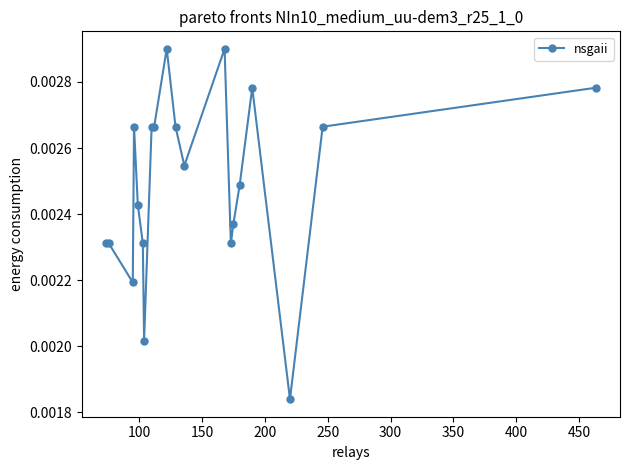

True or false: the data has more than 0 interior local peaks.

True